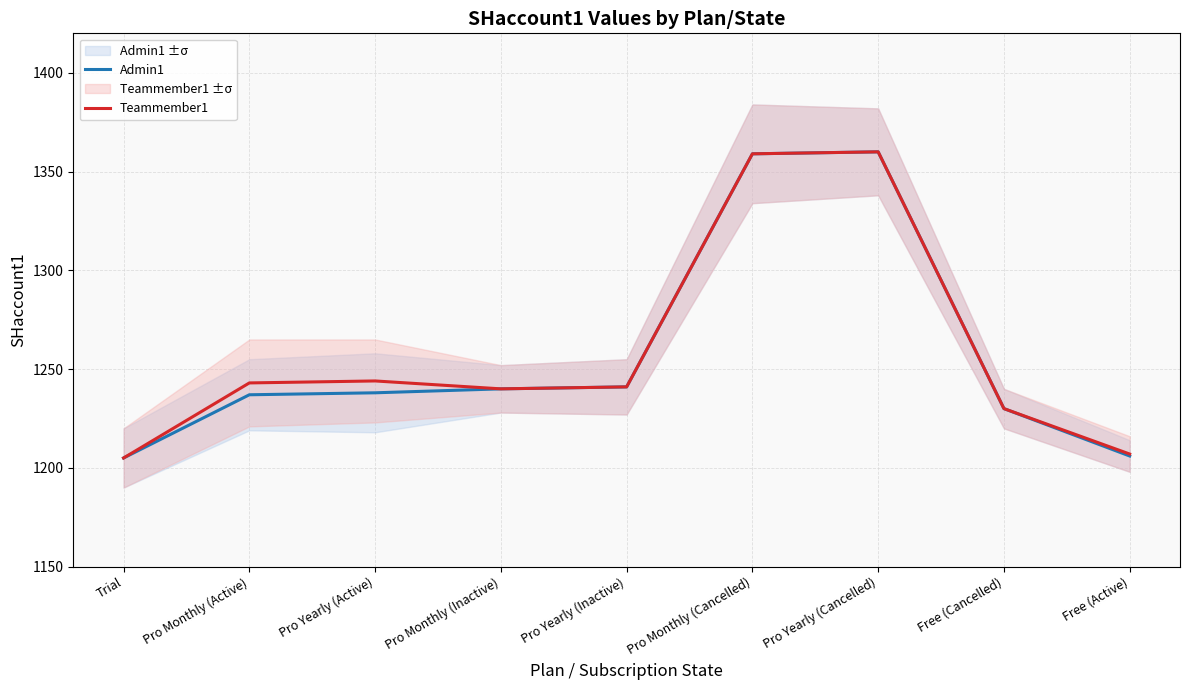

Which series has the largest range (max minus min)?

Admin1